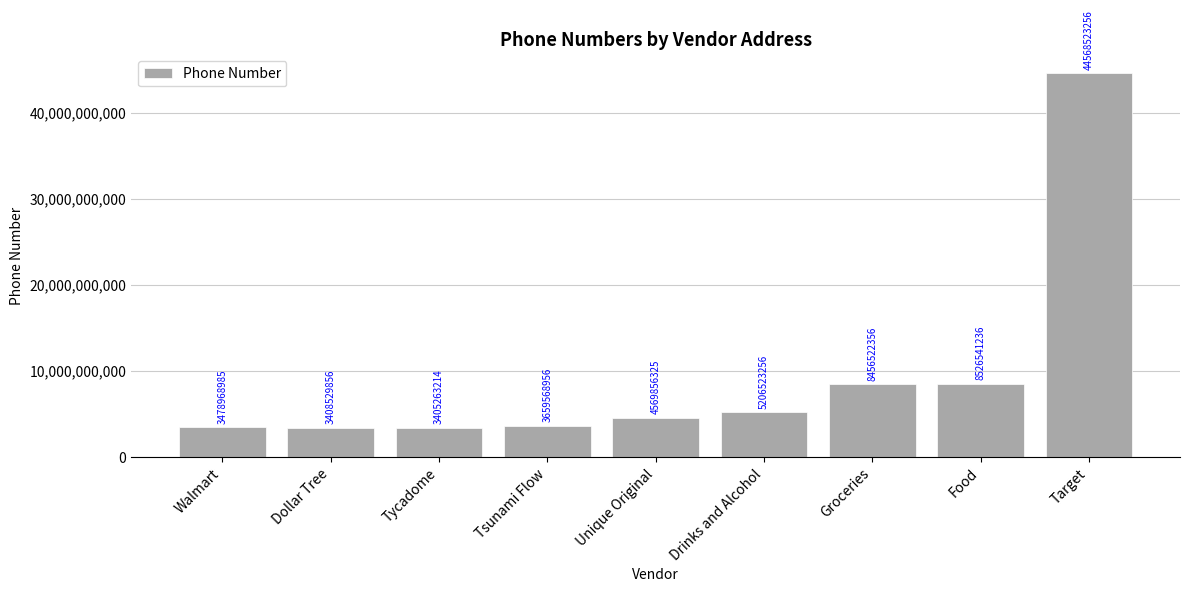

List the labels in order of value, largest first.

Target, Food, Groceries, Drinks and Alcohol, Unique Original, Tsunami Flow, Walmart, Dollar Tree, Tycadome